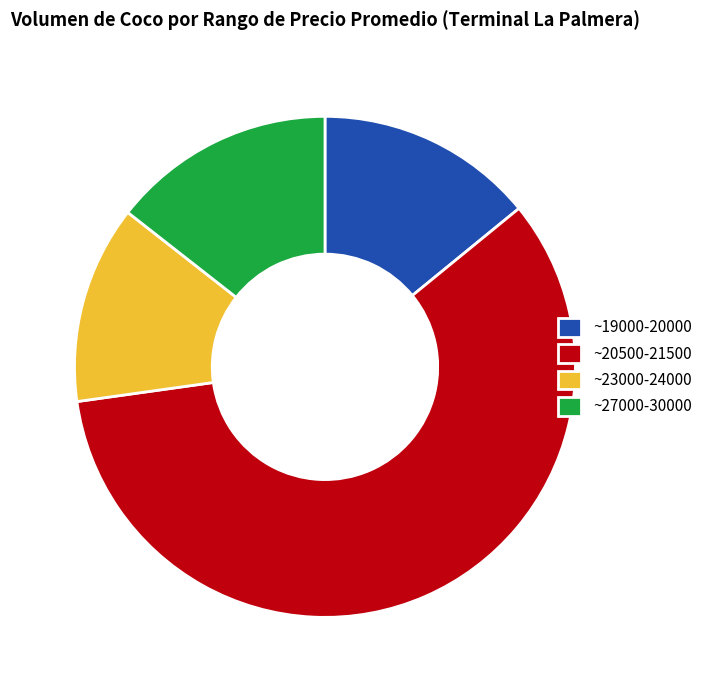

What is the largest slice in the pie chart?

~20500-21500